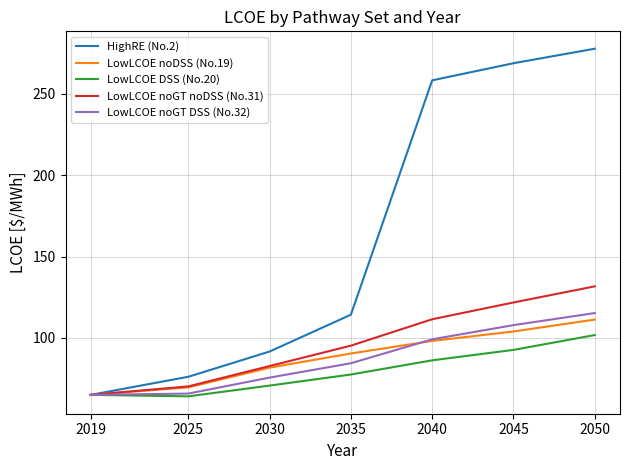

The value of LowLCOE noGT DSS (No.32) at 2045 is 166.4. True or false?

False